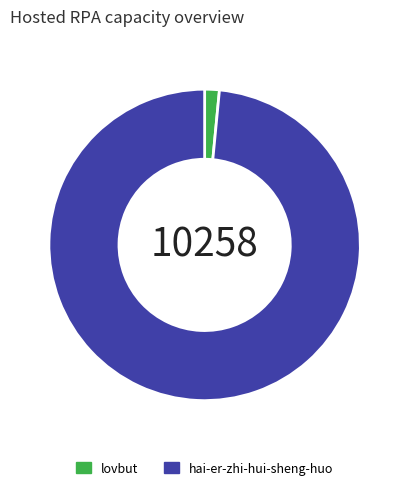

Approximately how many times larger is the value at hai-er-zhi-hui-sheng-huo compared to lovbut?

64.8